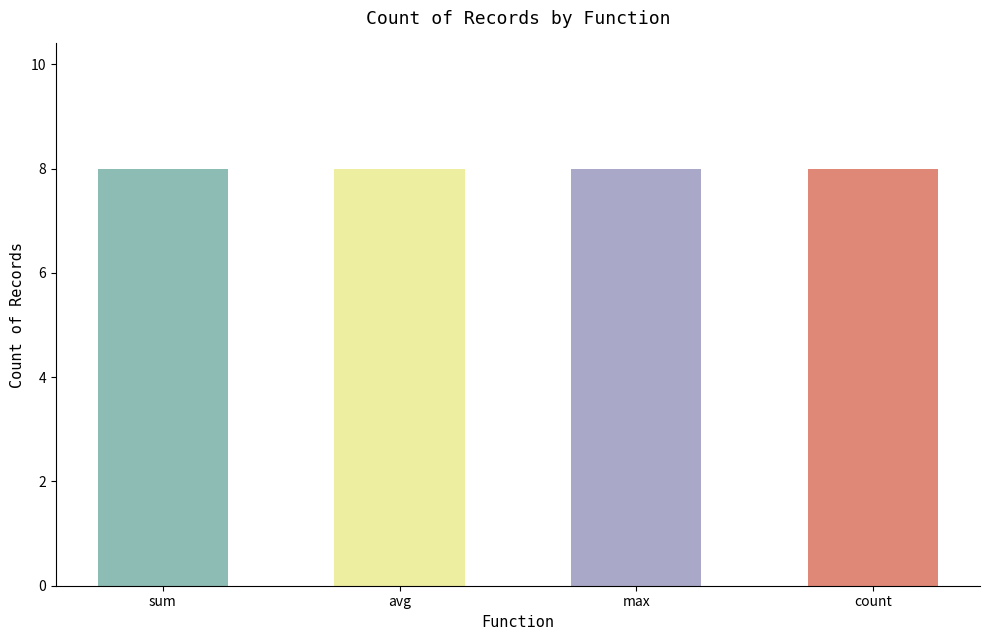

The value of sum at sum is 2. True or false?

False